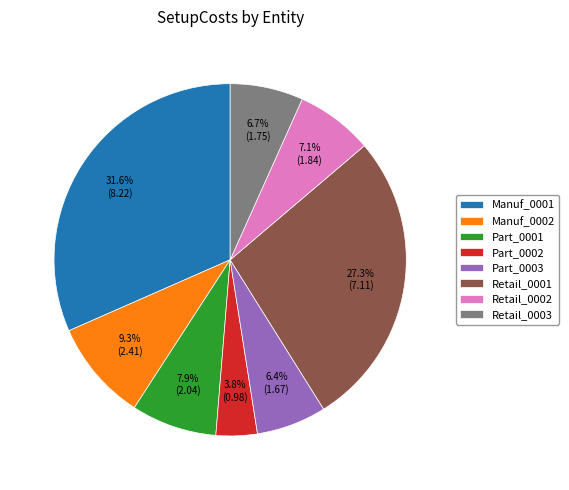

Which slice is the smallest?

Part_0002